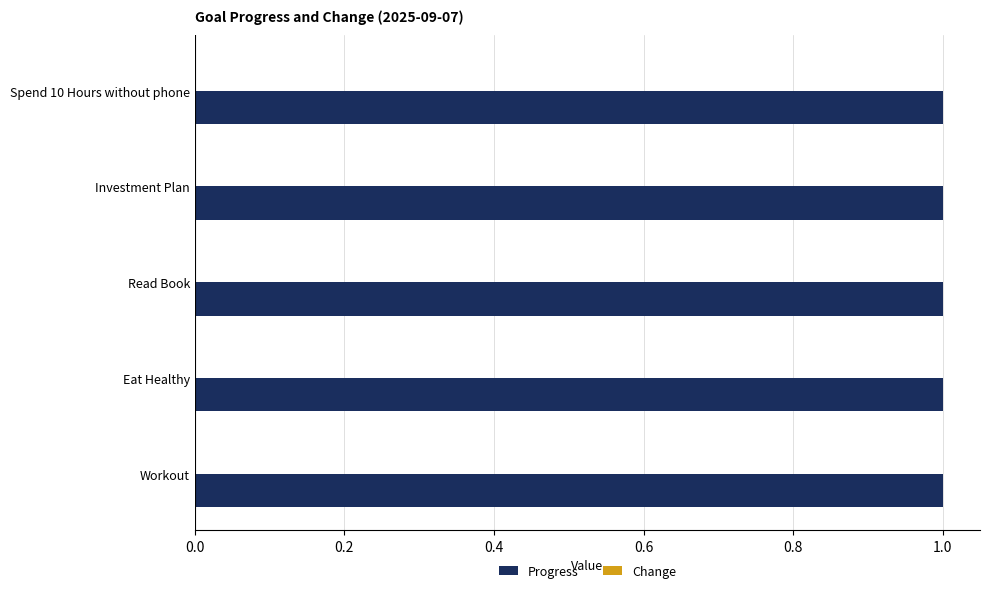

The value of Progress at Workout is 0. True or false?

False